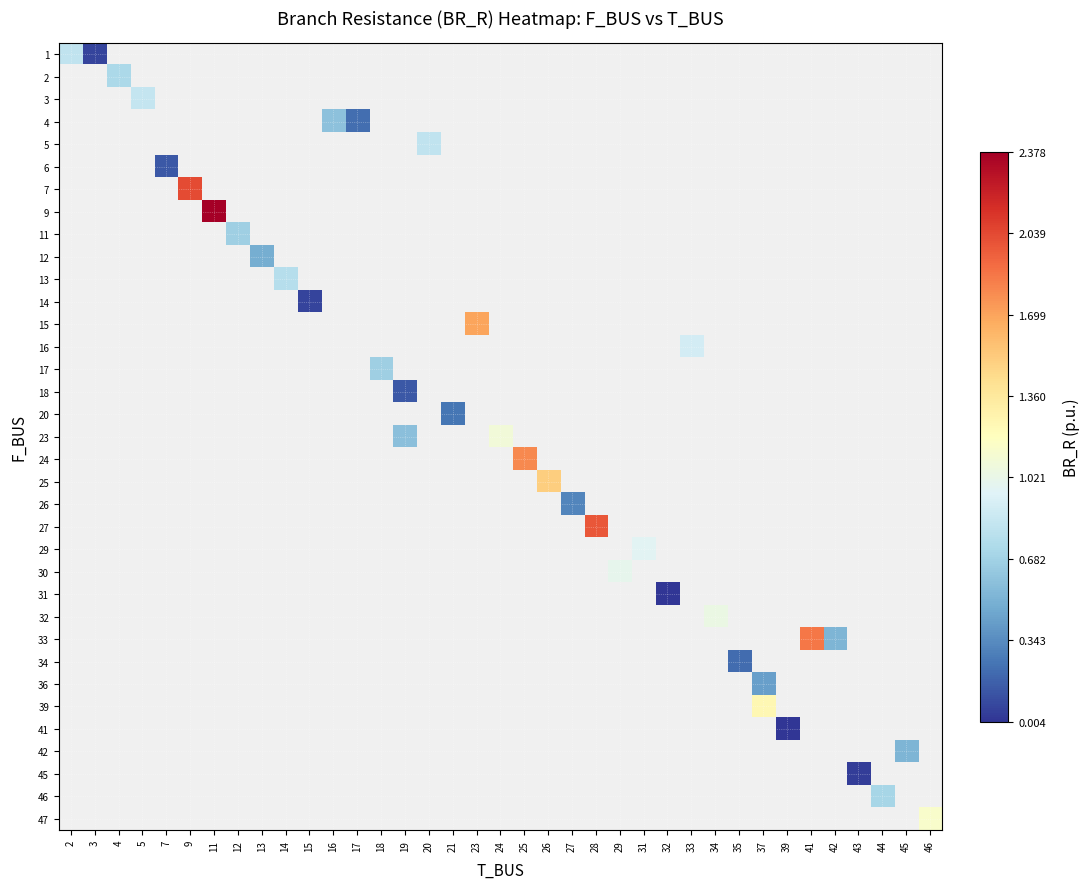

How many values in 5 are above zero?

1